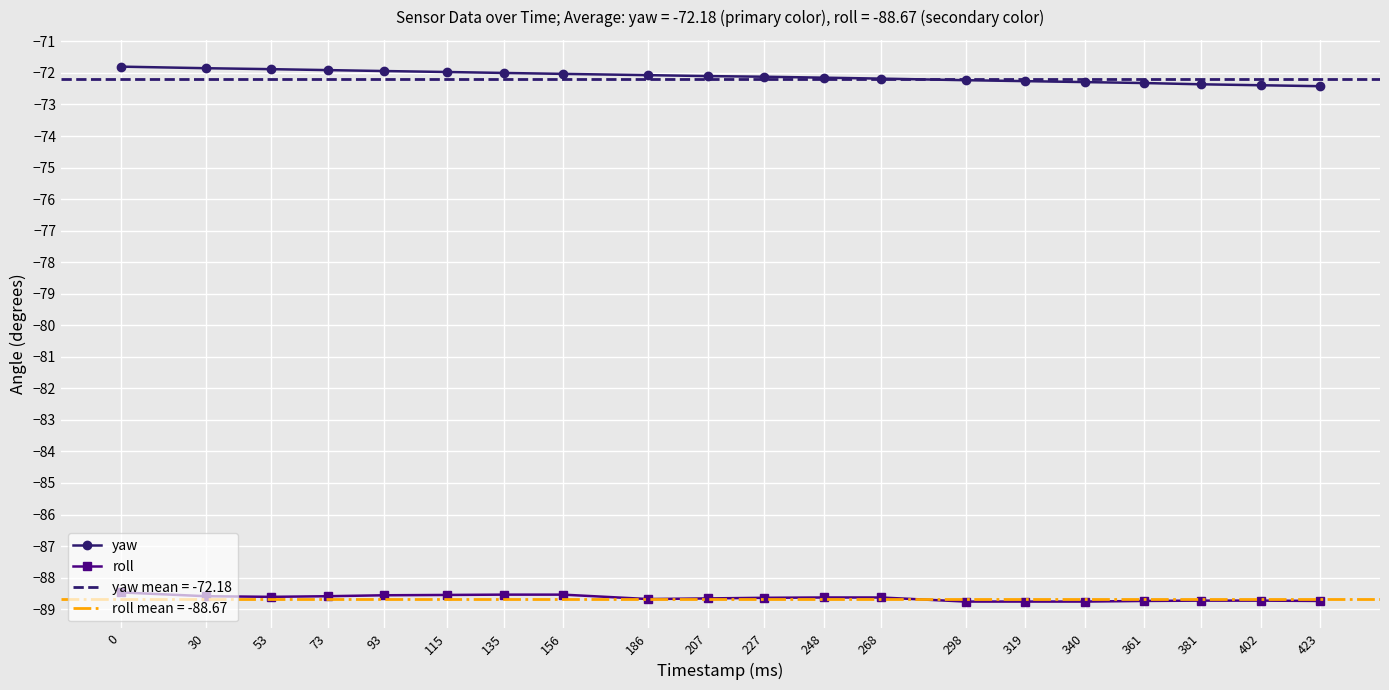

How many series are shown in this chart?

2